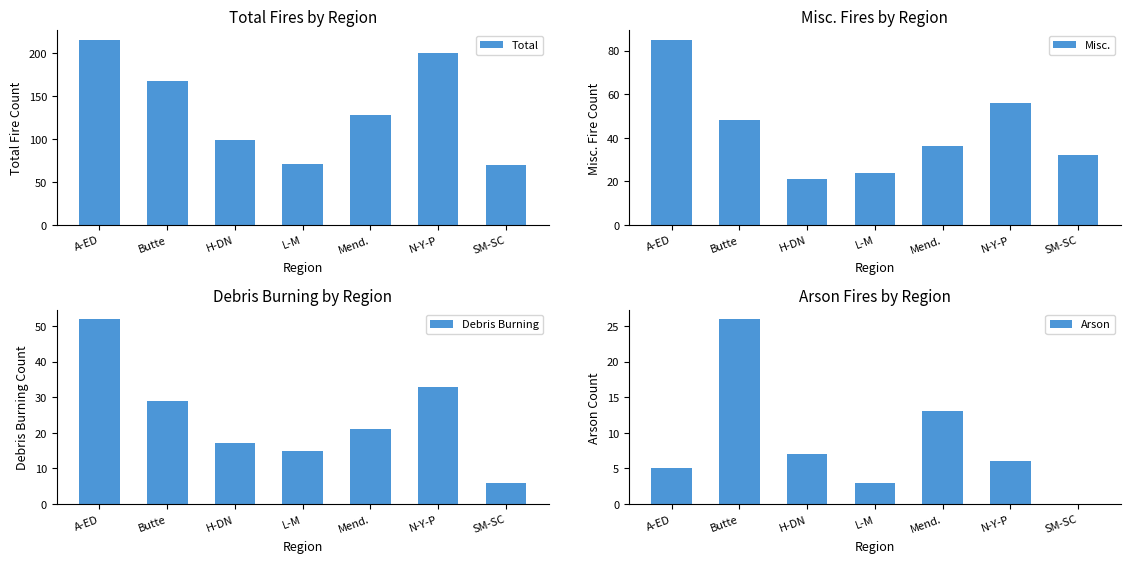

How many values in Arson are above zero?

6